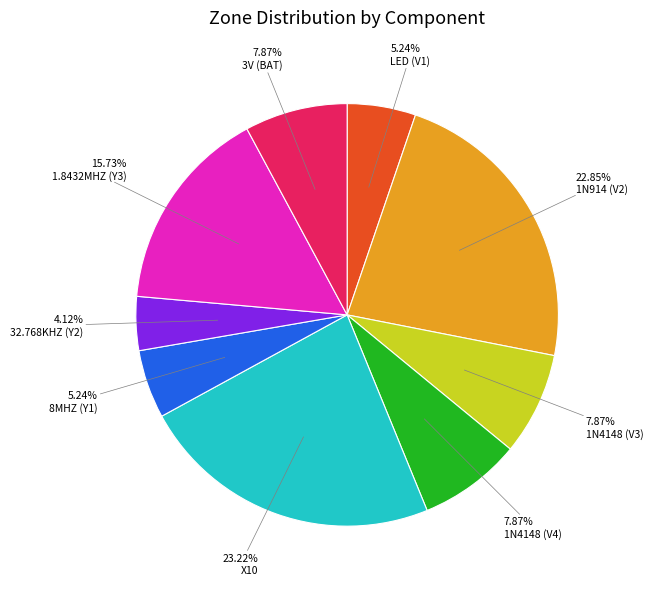

How many segments does this pie chart have?

9